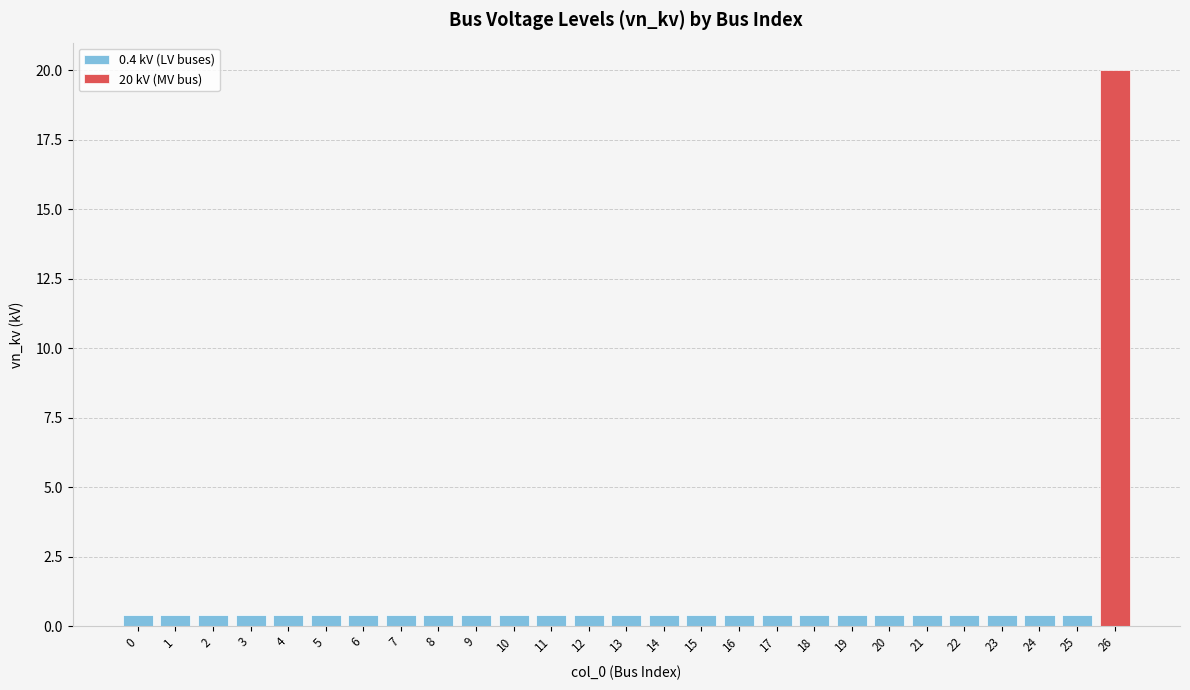

Reading right to left, transcribe all the data shown in this chart.

26=20.0	25=0.4	24=0.4	23=0.4	22=0.4	21=0.4	20=0.4	19=0.4	18=0.4	17=0.4	16=0.4	15=0.4	14=0.4	13=0.4	12=0.4	11=0.4	10=0.4	9=0.4	8=0.4	7=0.4	6=0.4	5=0.4	4=0.4	3=0.4	2=0.4	1=0.4	0=0.4